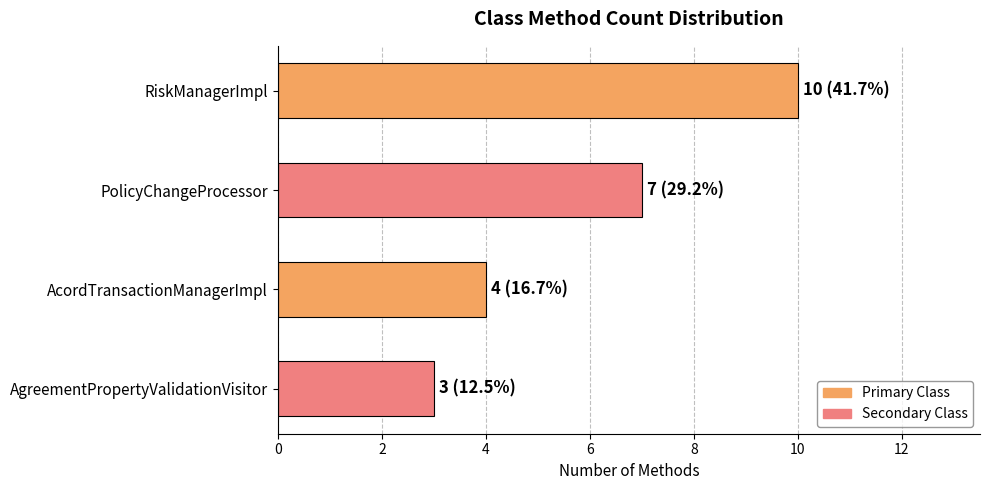

Does the chart contain stacked bars?

No